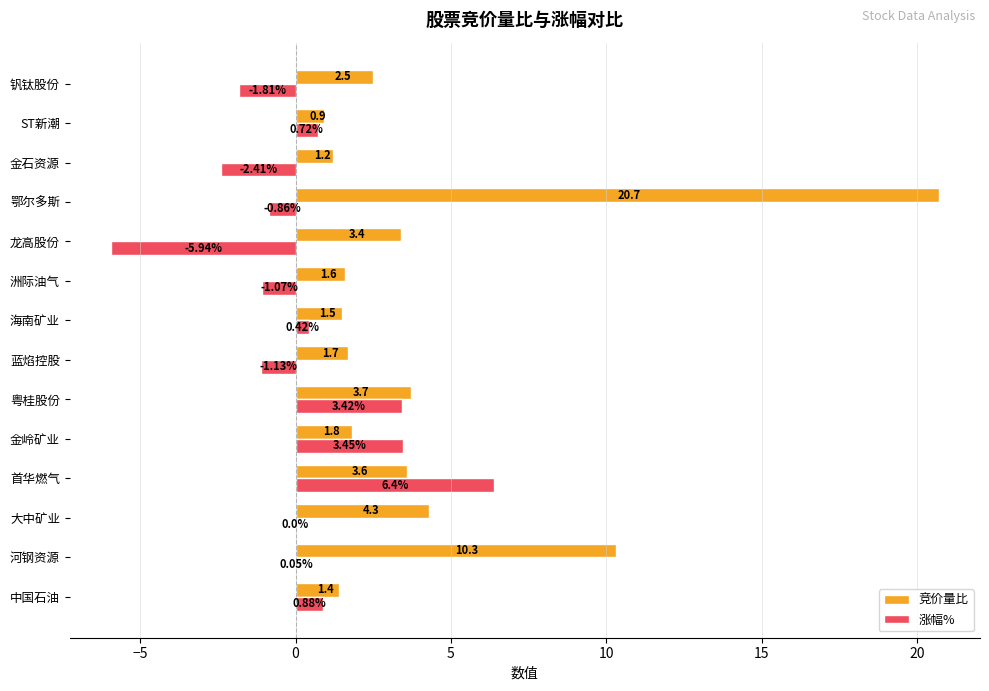

At which label is 涨幅% closest to 0?

大中矿业